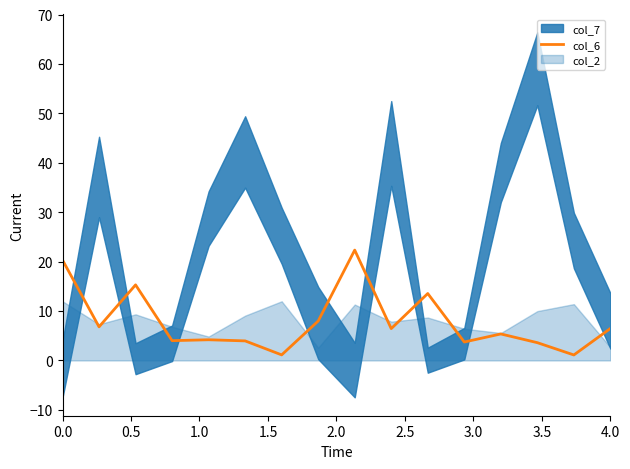

The value of col_6 at 4.0 is 6.5. True or false?

True